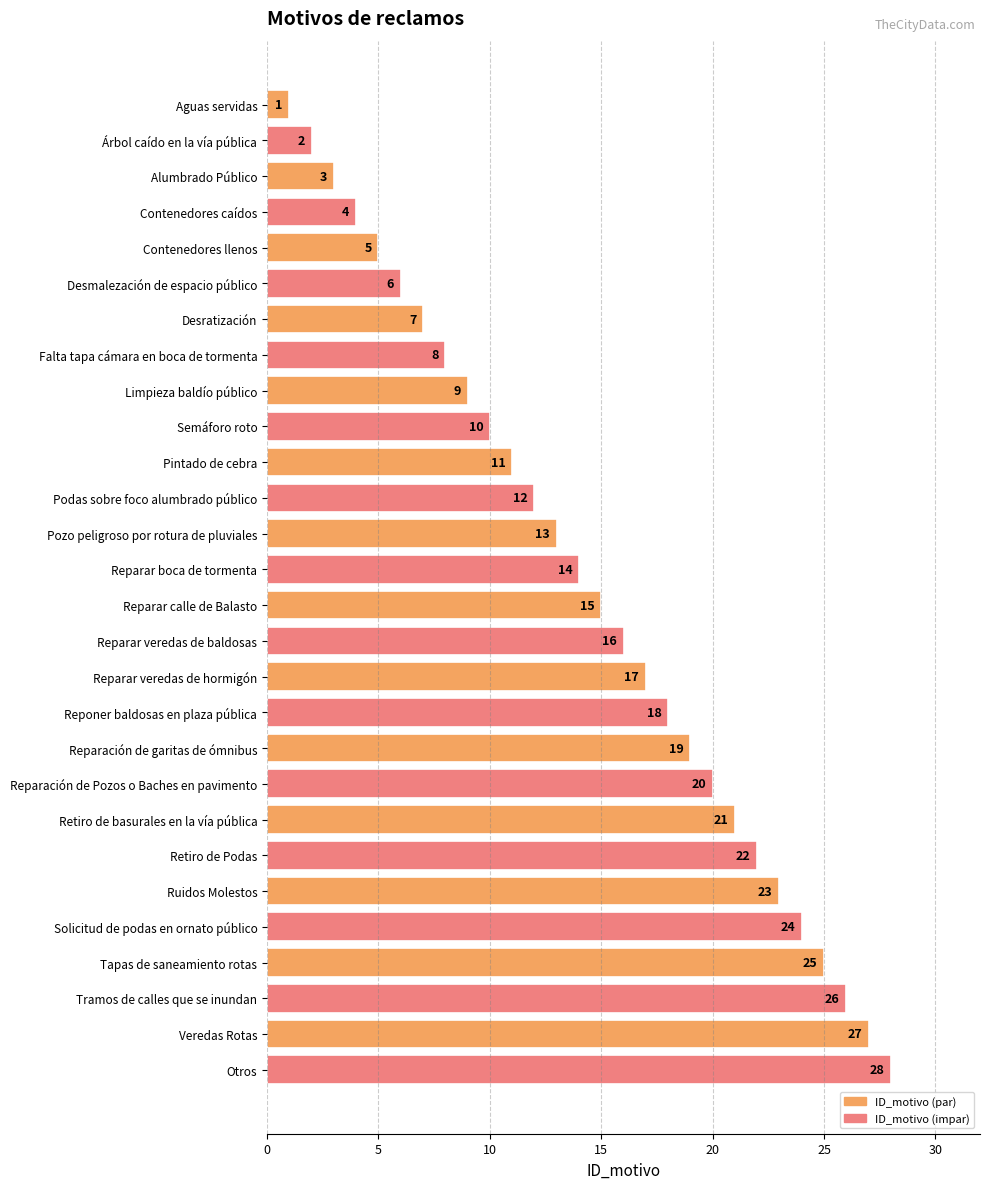

Rank the categories by value from highest to lowest.

Otros, Veredas Rotas, Tramos de calles que se inundan, Tapas de saneamiento rotas, Solicitud de podas en ornato público, Ruidos Molestos, Retiro de Podas, Retiro de basurales en la vía pública, Reparación de Pozos o Baches en pavimento, Reparación de garitas de ómnibus, Reponer baldosas en plaza pública, Reparar veredas de hormigón, Reparar veredas de baldosas, Reparar calle de Balasto, Reparar boca de tormenta, Pozo peligroso por rotura de pluviales, Podas sobre foco alumbrado público, Pintado de cebra, Semáforo roto, Limpieza baldío público, Falta tapa cámara en boca de tormenta, Desratización, Desmalezación de espacio público, Contenedores llenos, Contenedores caídos, Alumbrado Público, Árbol caído en la vía pública, Aguas servidas